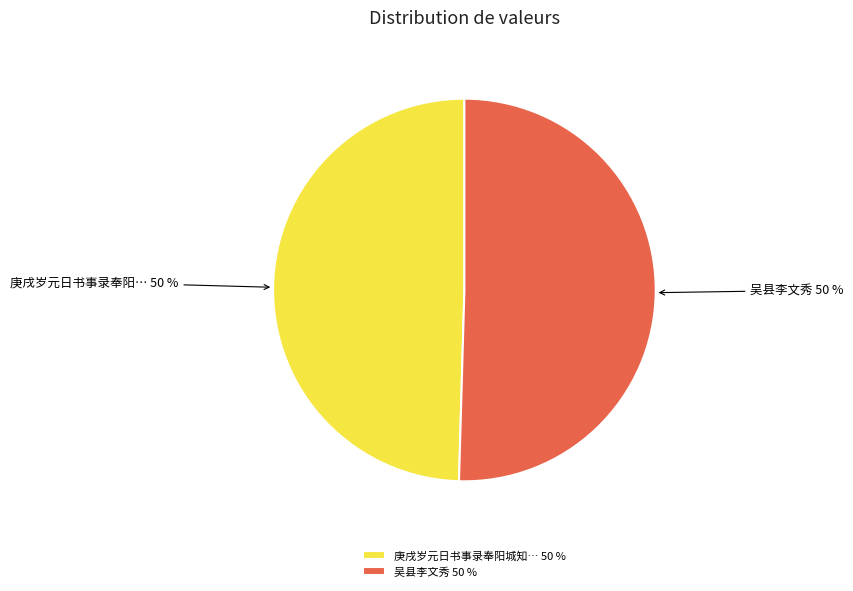

Count the number of slices in the pie.

2